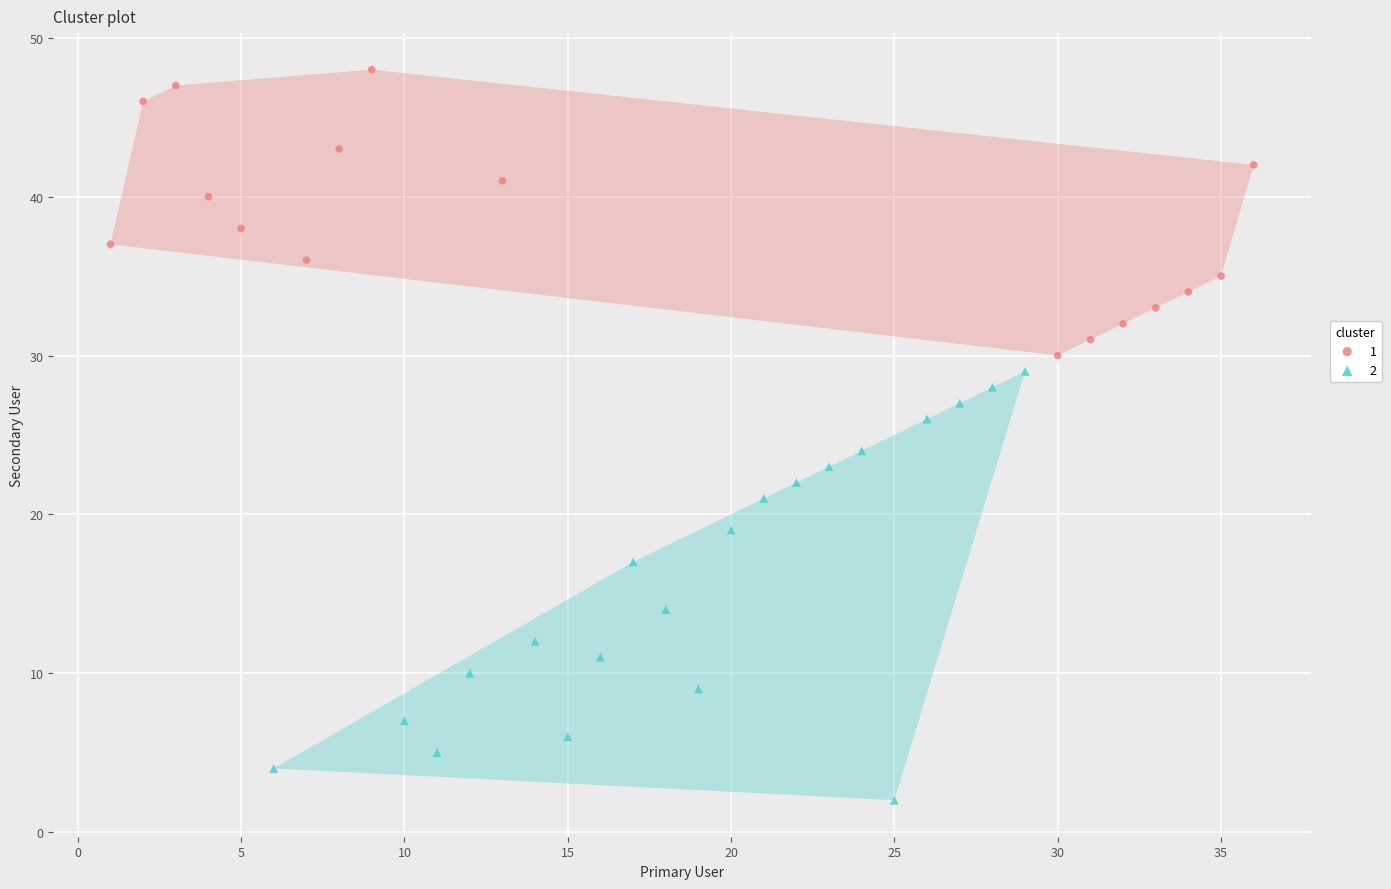

What are all the series names shown in the legend?

1, 2